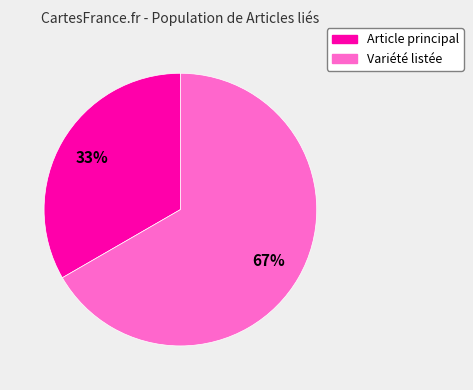

Which category has the smallest portion of the pie?

Article principal